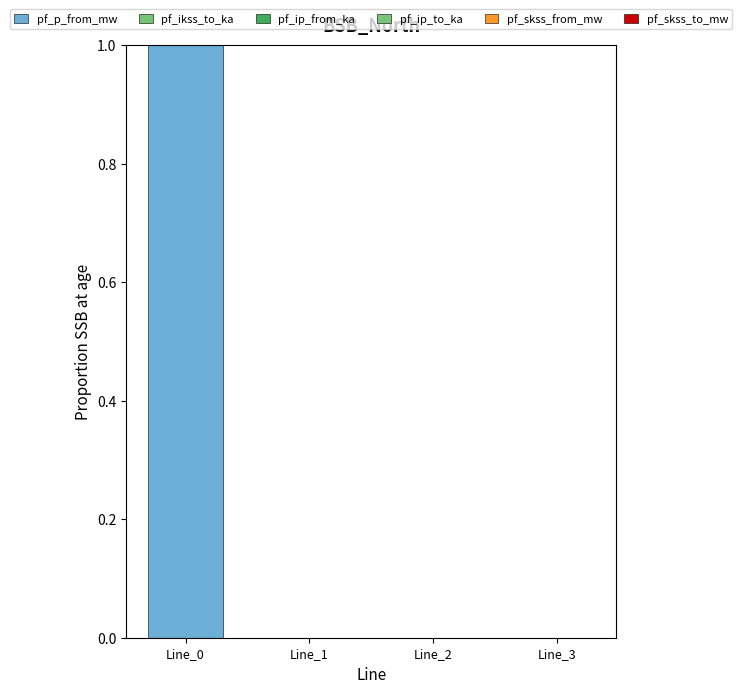

How many distinct data groups are displayed?

1